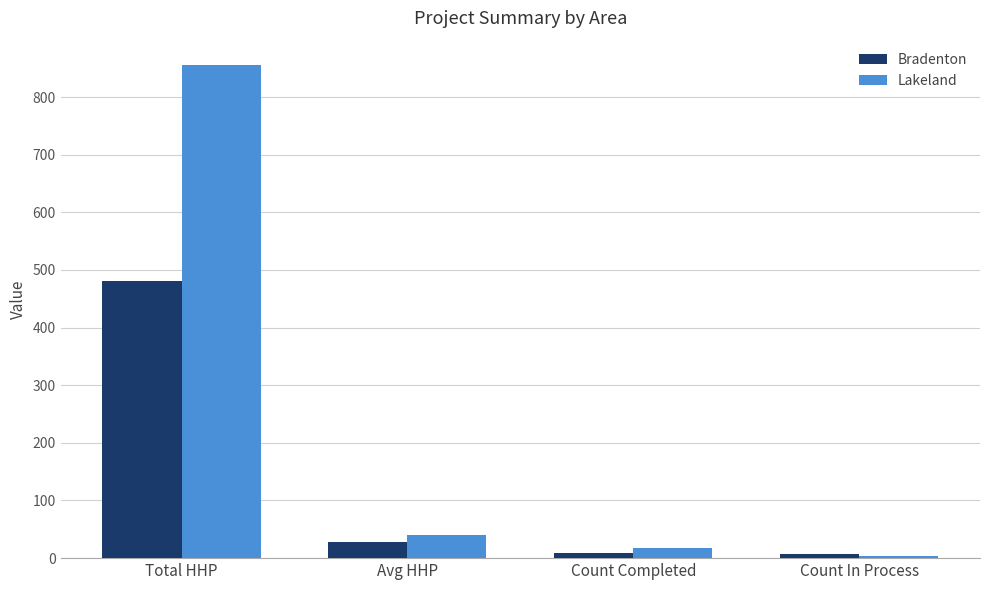

What is the label of the 3rd bar from the right?

Avg HHP